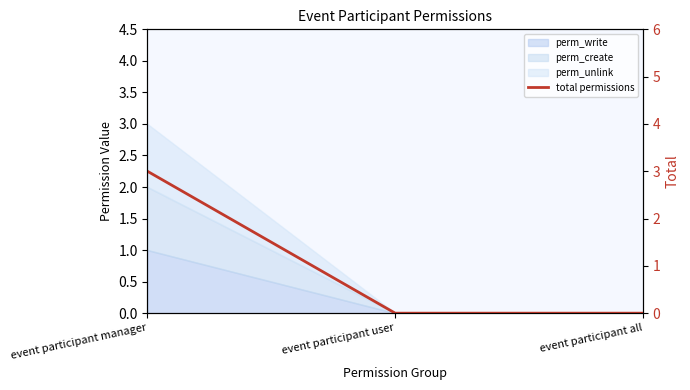

List the labels in order of value, smallest first.

event participant user, event participant all, event participant manager